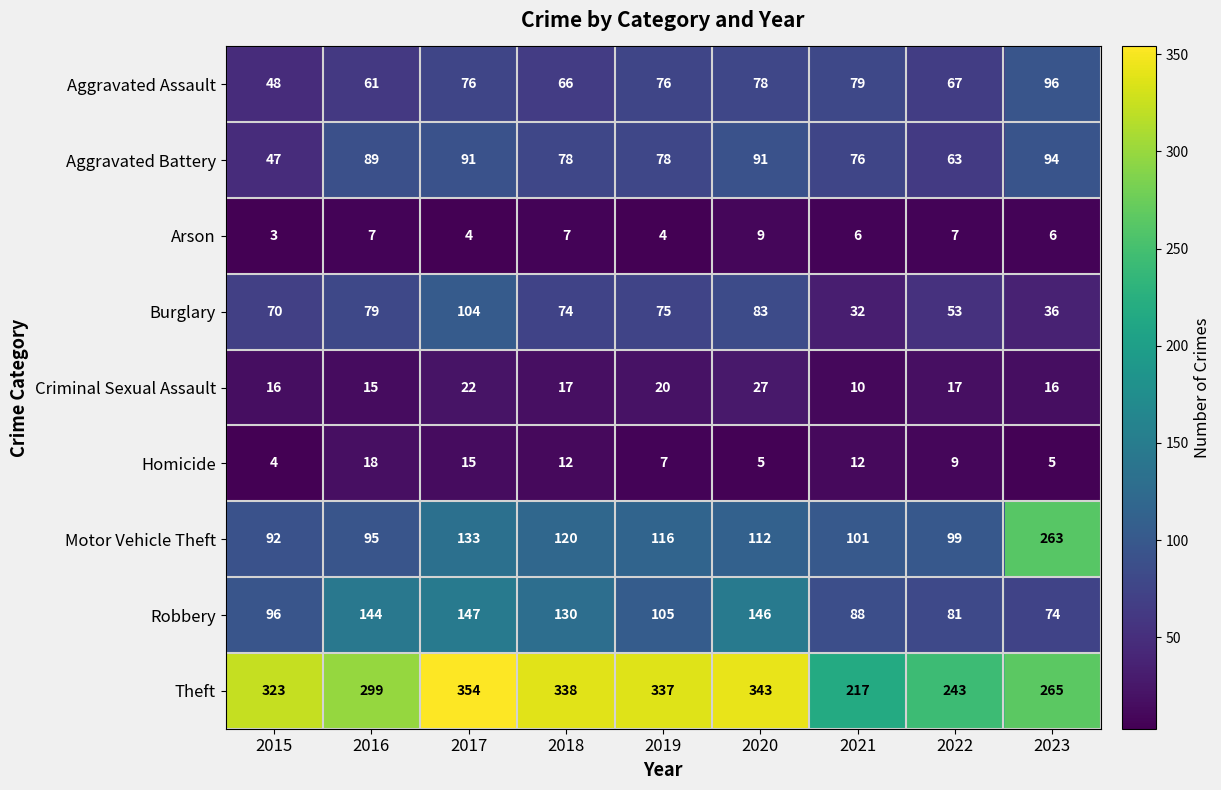

What is the difference between the second highest and second lowest values in the Criminal Sexual Assault series?

7